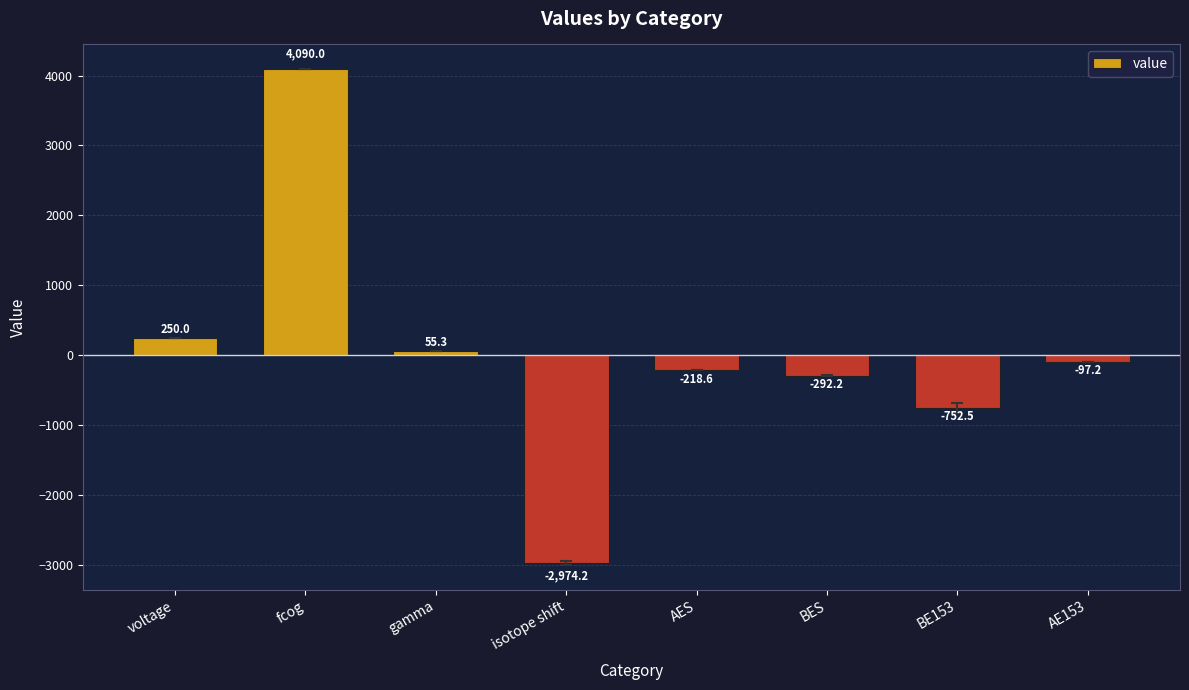

What is the difference between the maximum and minimum values?

7064.1